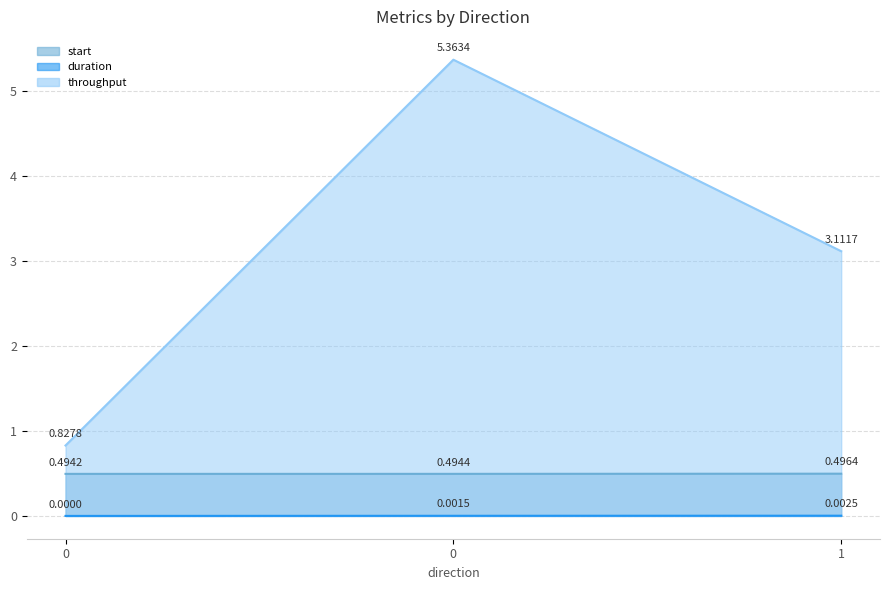

Does the chart display data point markers on the line(s)?

No